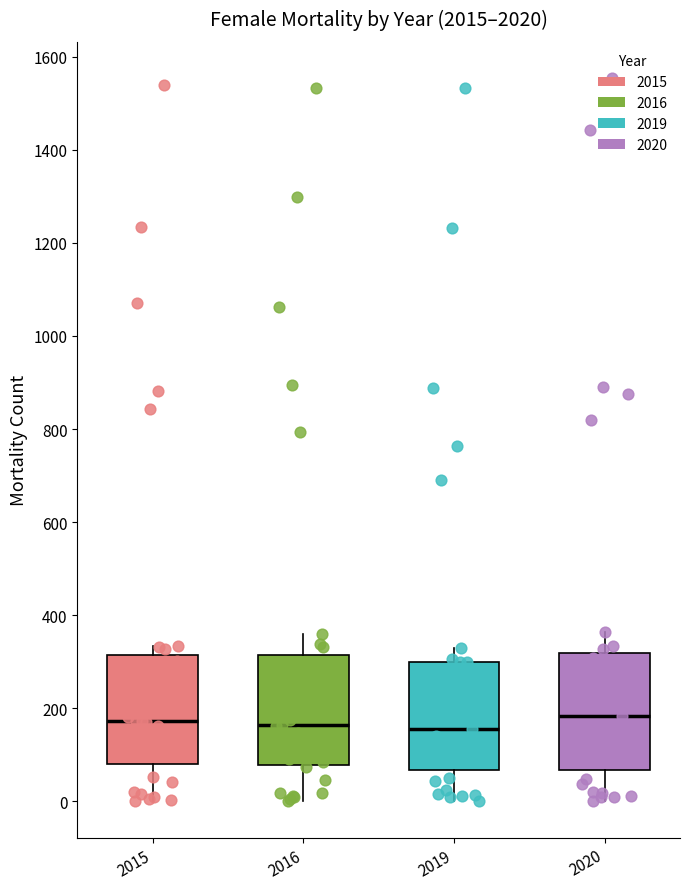

Where does the lower whisker of the box at x = 2019 end on the y-axis? The values are not printed on the chart, so give them approximately, as read against the axis.

0